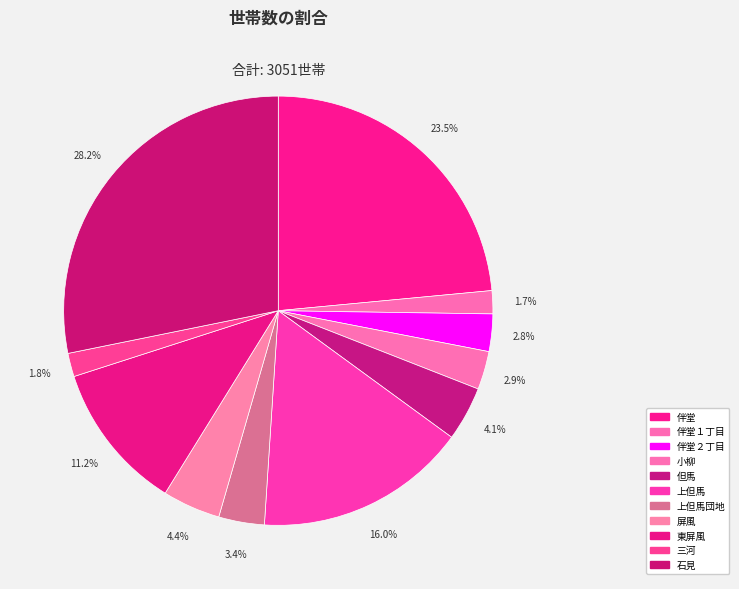

How many slices are in this pie chart?

11